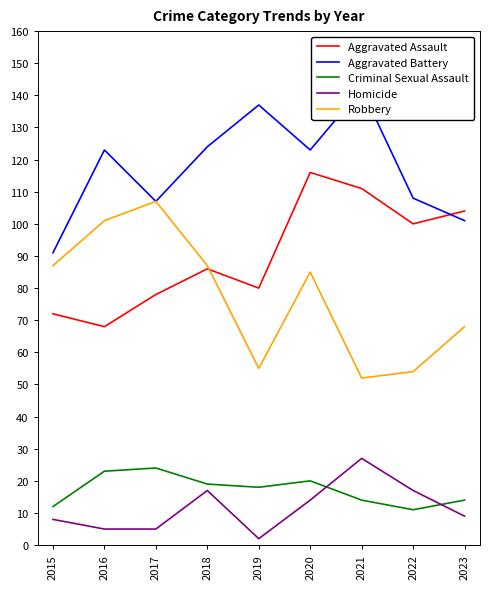

What is the smallest value displayed?

2